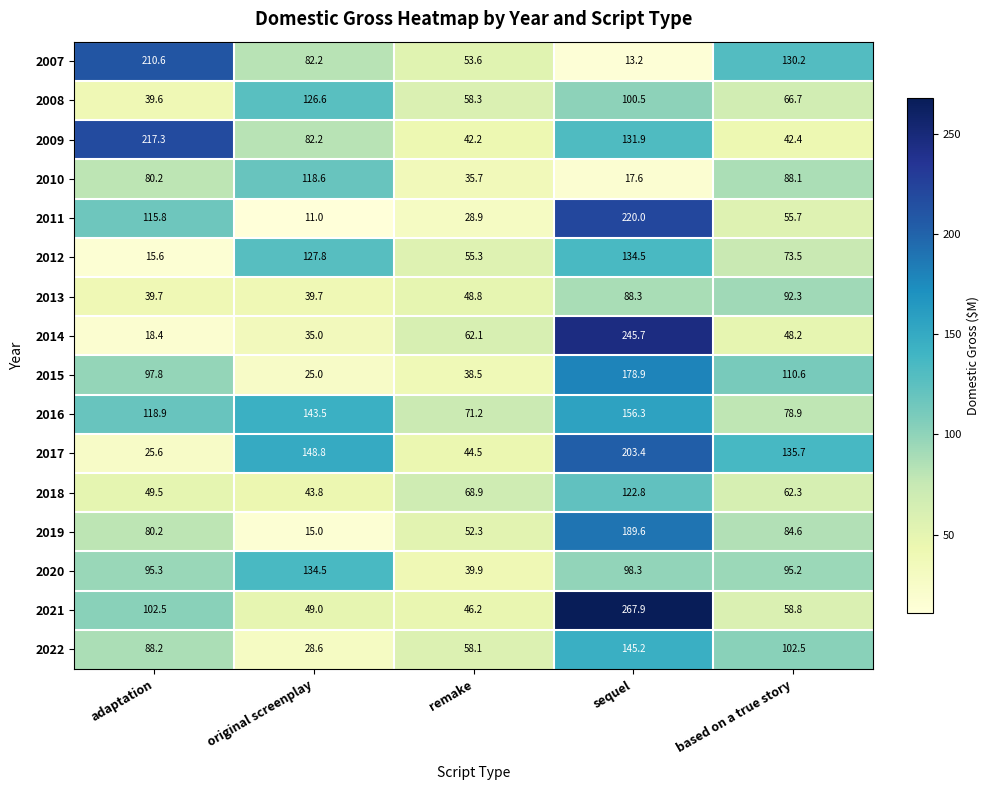

What is the difference between the maximum and minimum values in the 2014 series?

227.3